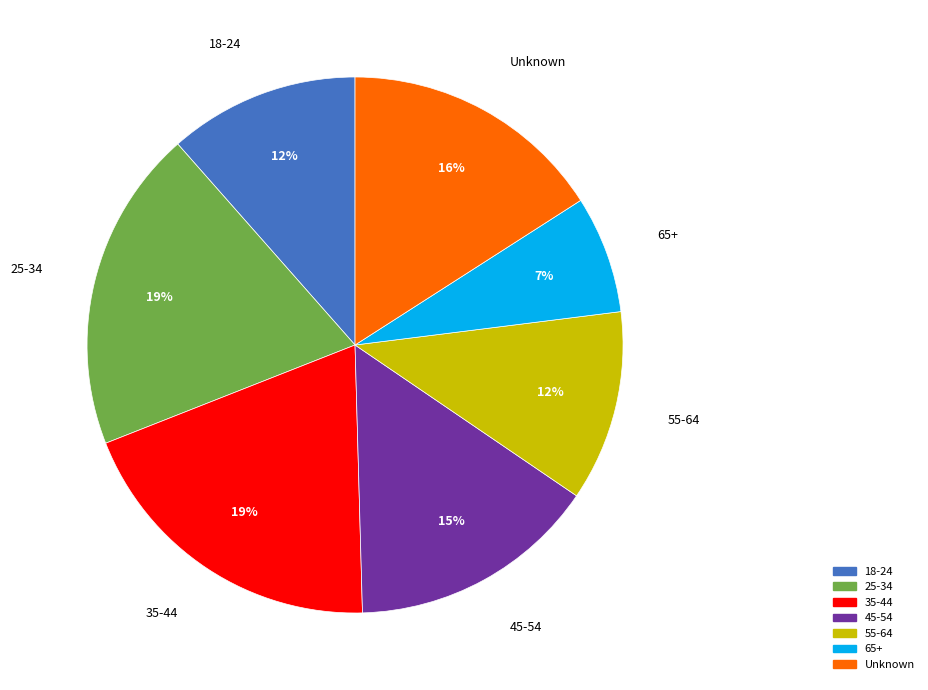

The 65+ slice represents 7% of the pie. True or false?

True